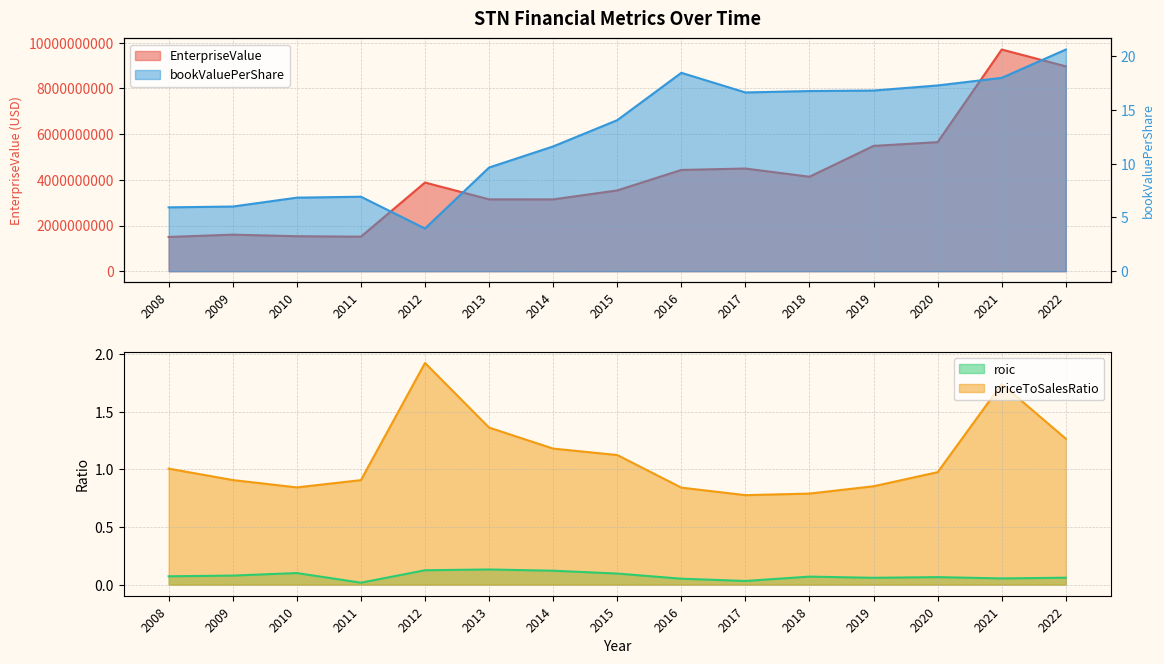

At which category does the chart reach its peak across all series?

2021